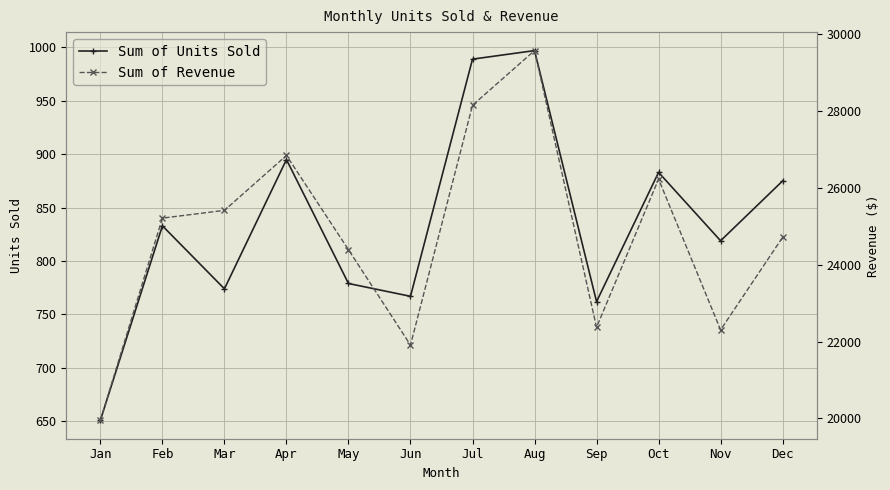

How many lines are shown in the chart?

2